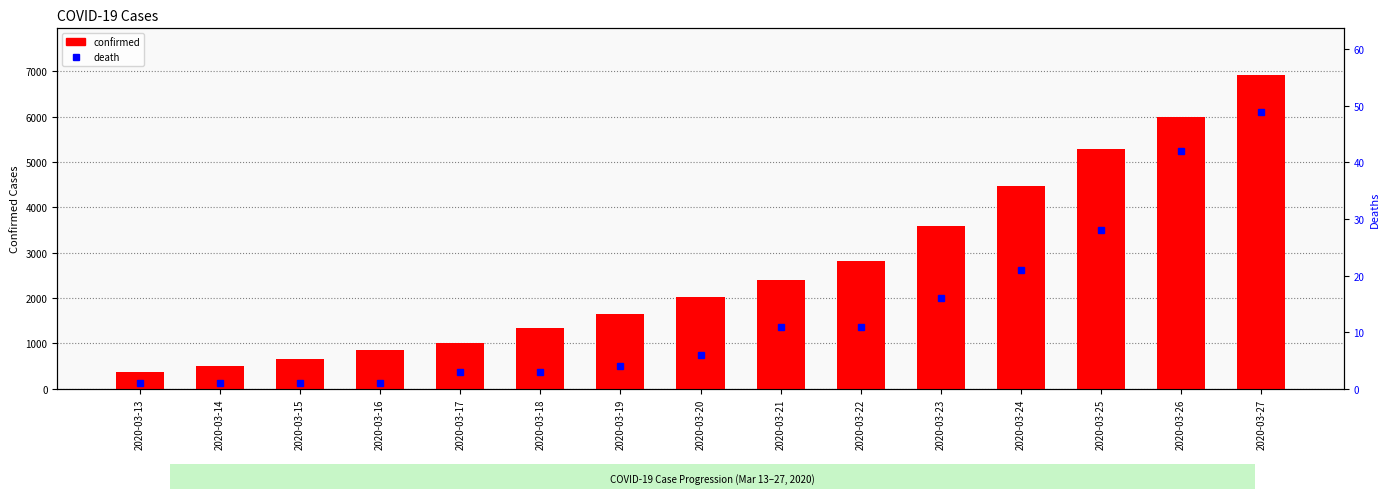

Which has a higher value, 2020-03-18 or 2020-03-24?

2020-03-24